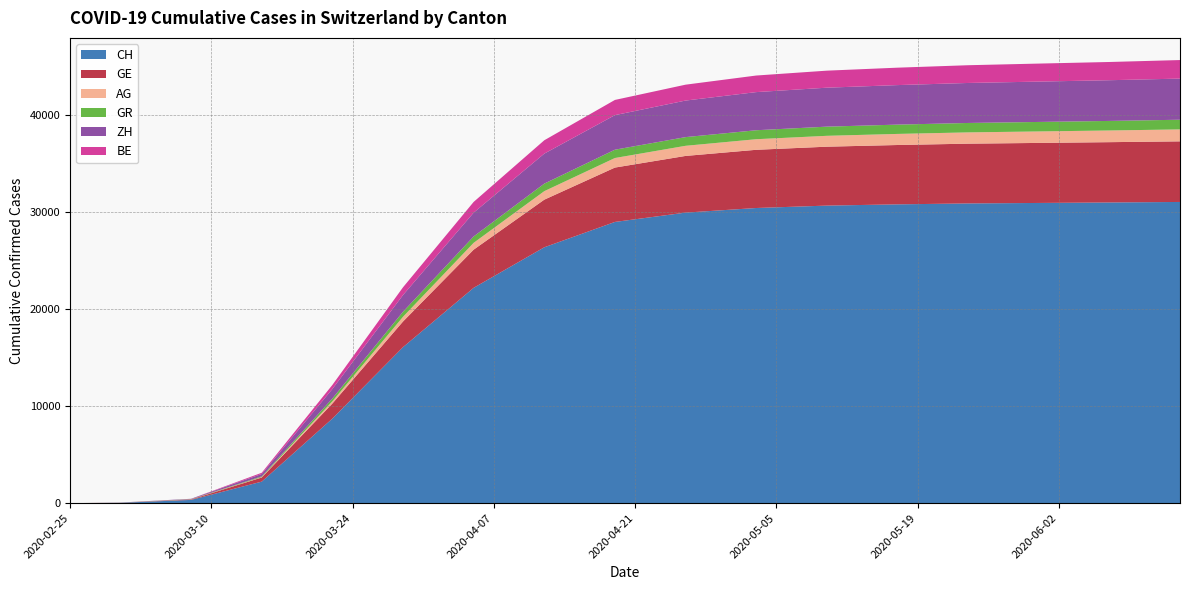

What is the approximate value of CH at 2020-03-29, to the nearest 50?

16050